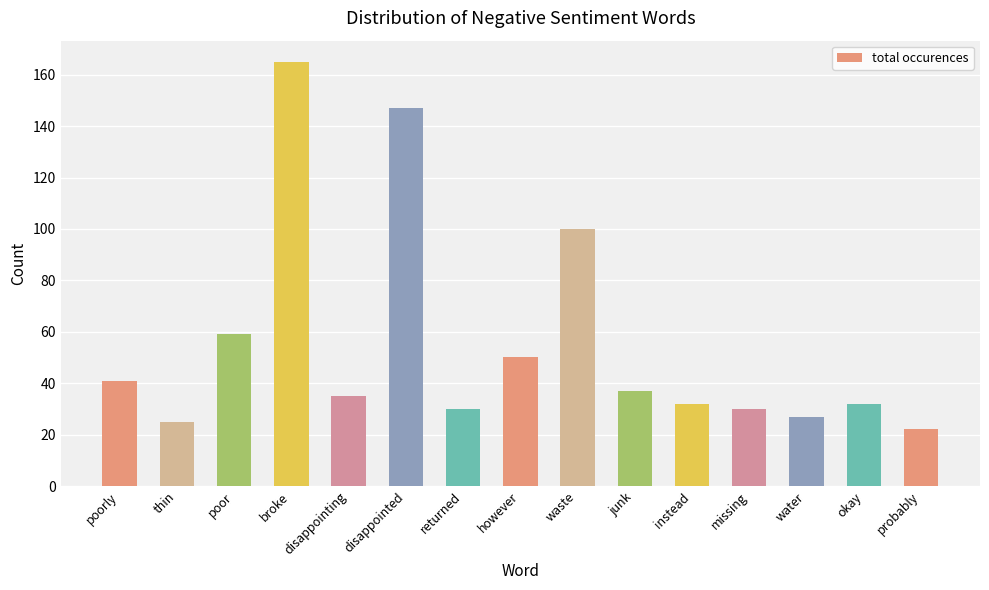

Reading left to right, list all the values displayed in this chart.

poorly=41	thin=25	poor=59	broke=165	disappointing=35	disappointed=147	returned=30	however=50	waste=100	junk=37	instead=32	missing=30	water=27	okay=32	probably=22